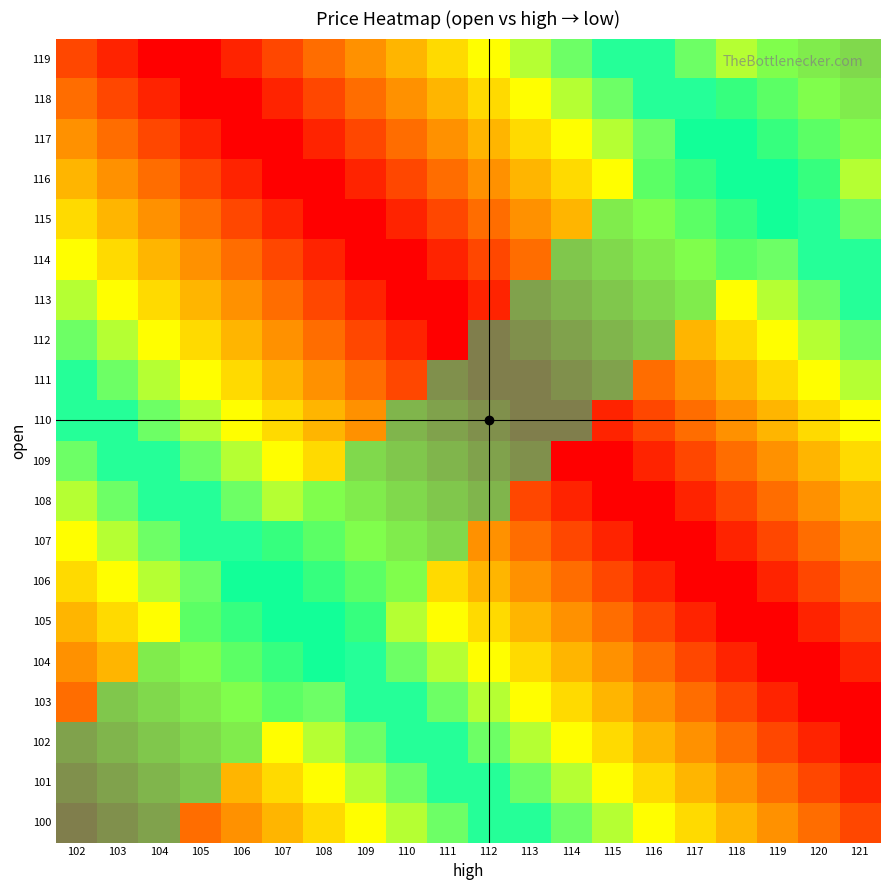

What is the maximum value shown in the chart?

120